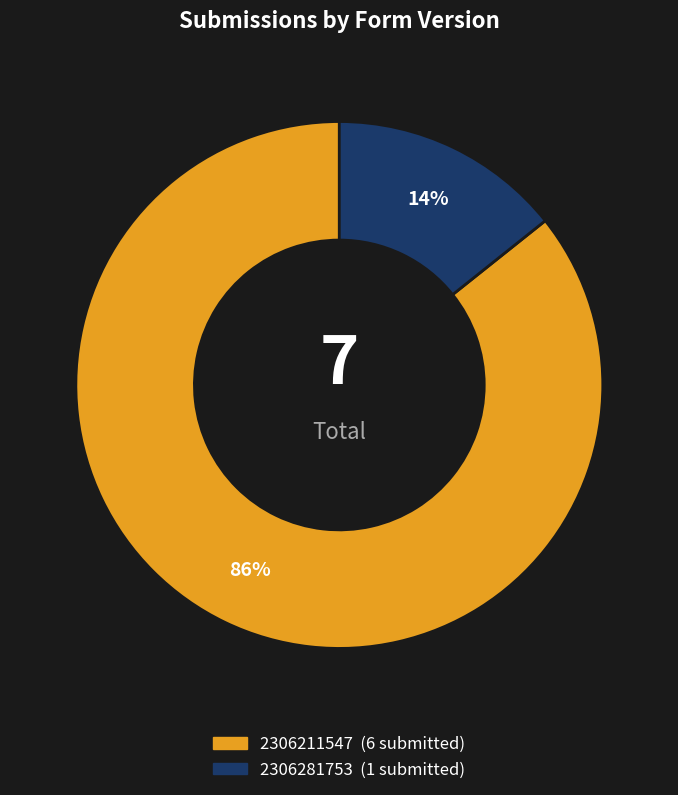

Which category accounts for the majority?

2306211547